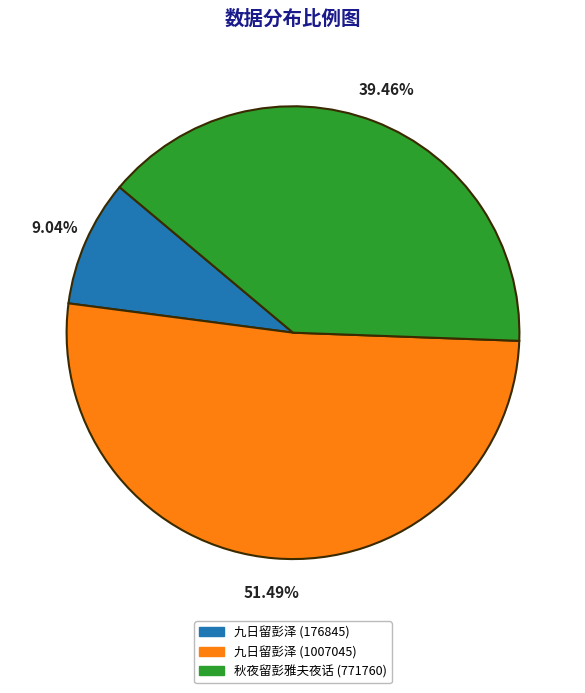

Is the sum of 九日留彭泽 (176845) and 九日留彭泽 (1007045) greater than half?

Yes